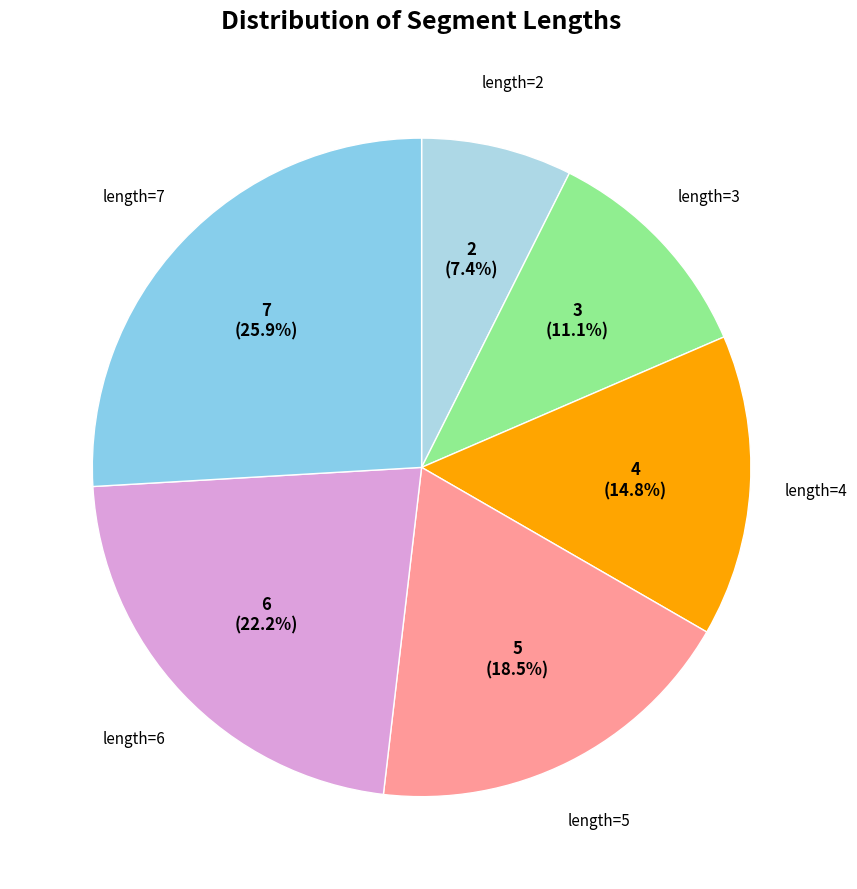

Which slice is the largest?

length=7